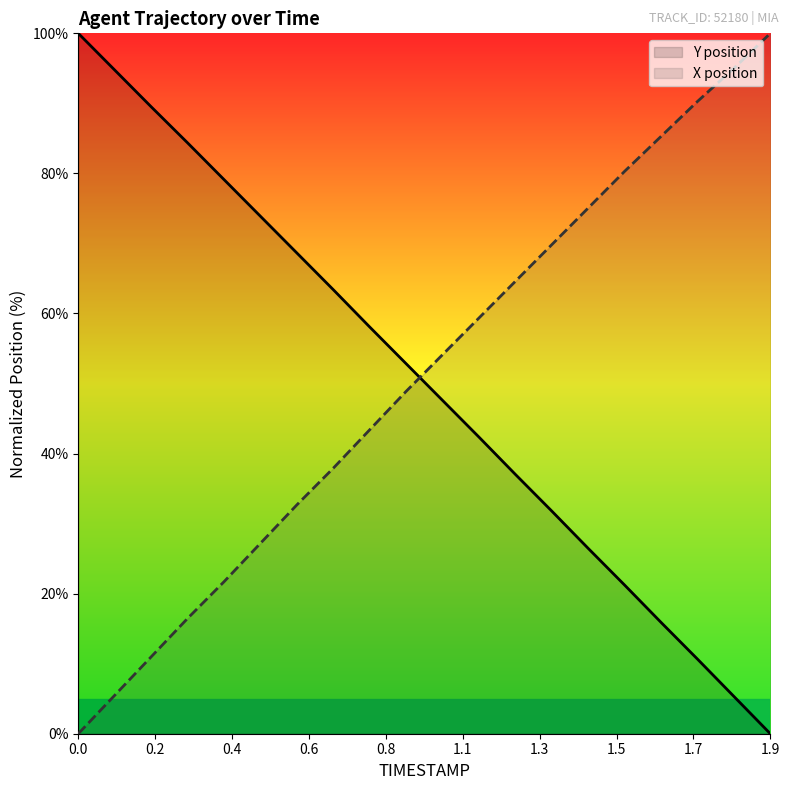

Which series has the largest total across all categories?

X position